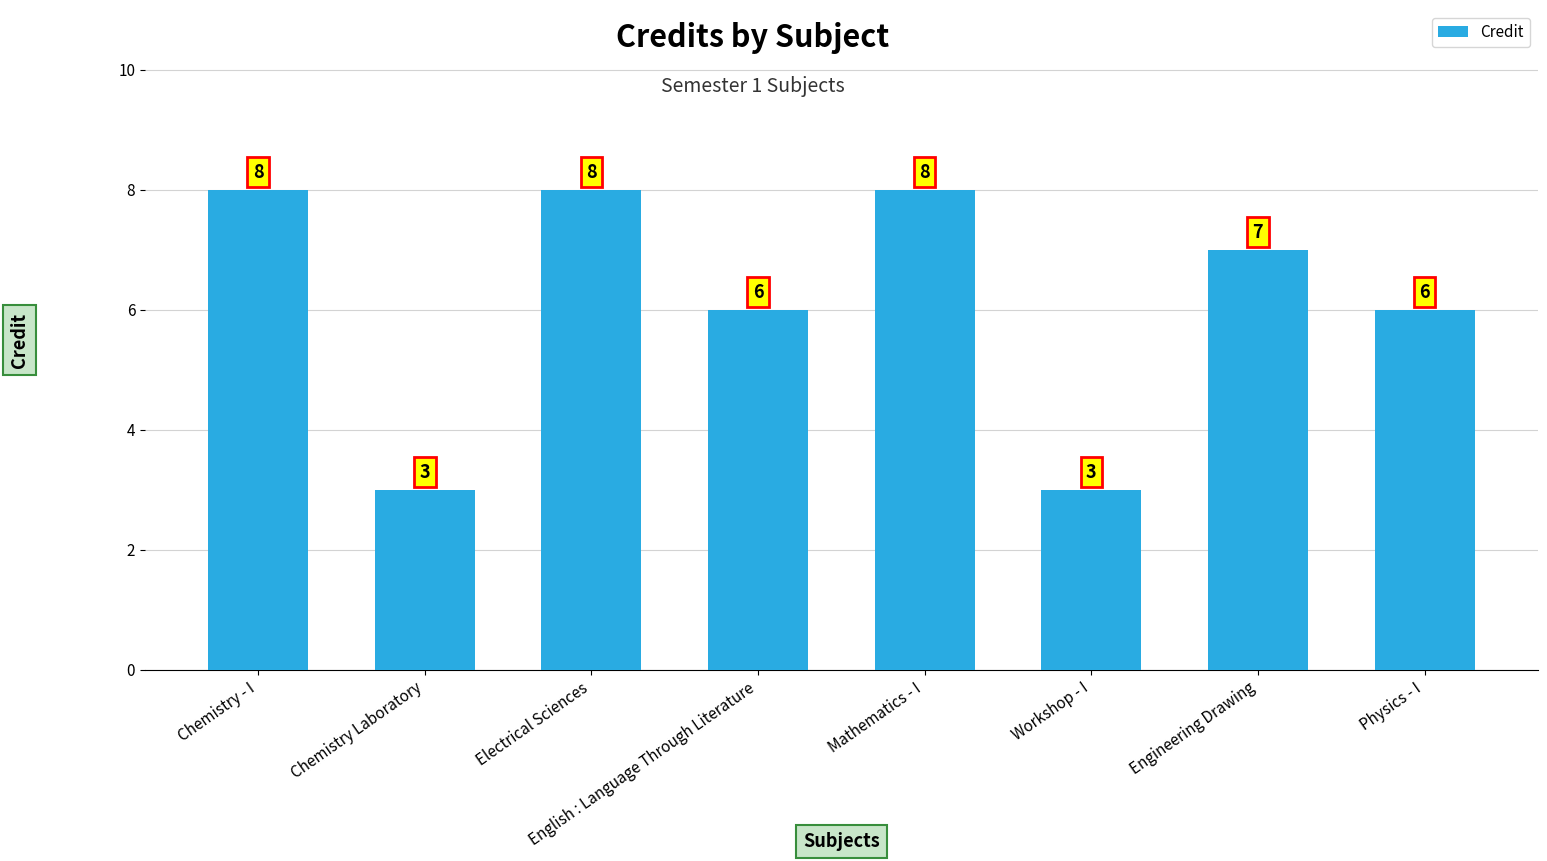

How many values are below 7?

4